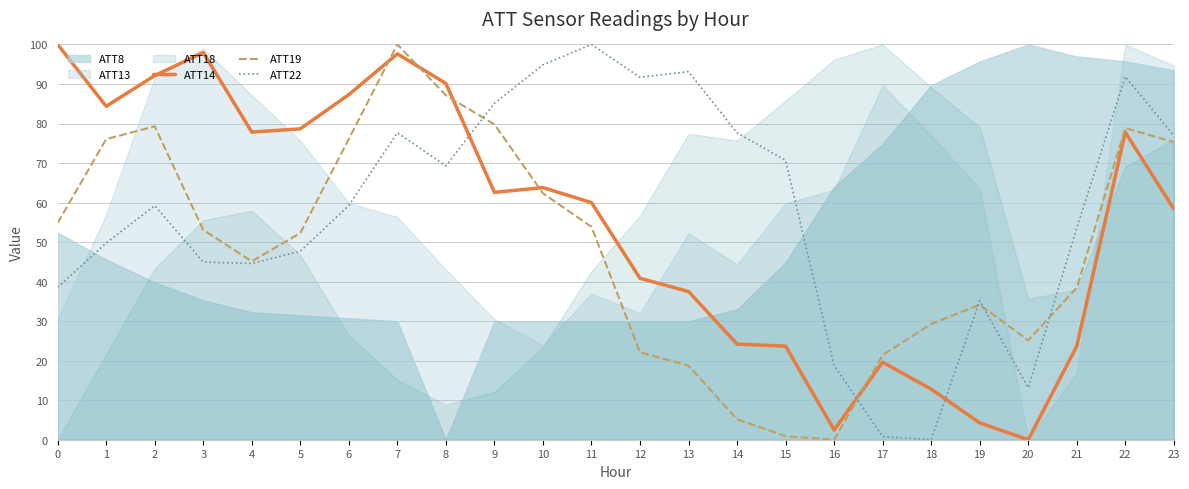

Where is the first local maximum for ATT19?

2